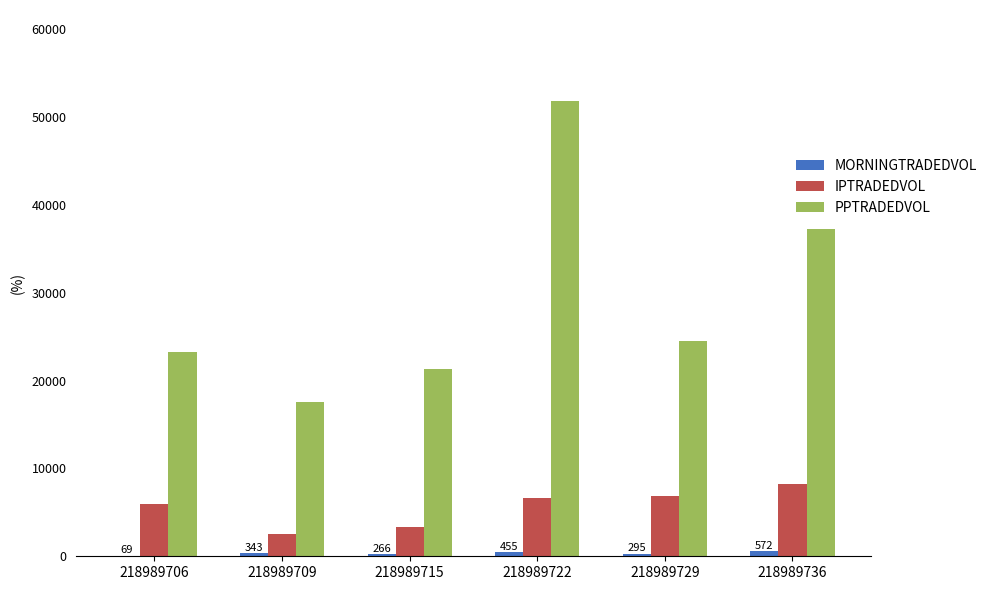

Is it true that PPTRADEDVOL equals 30235.9 at 218989709?

False